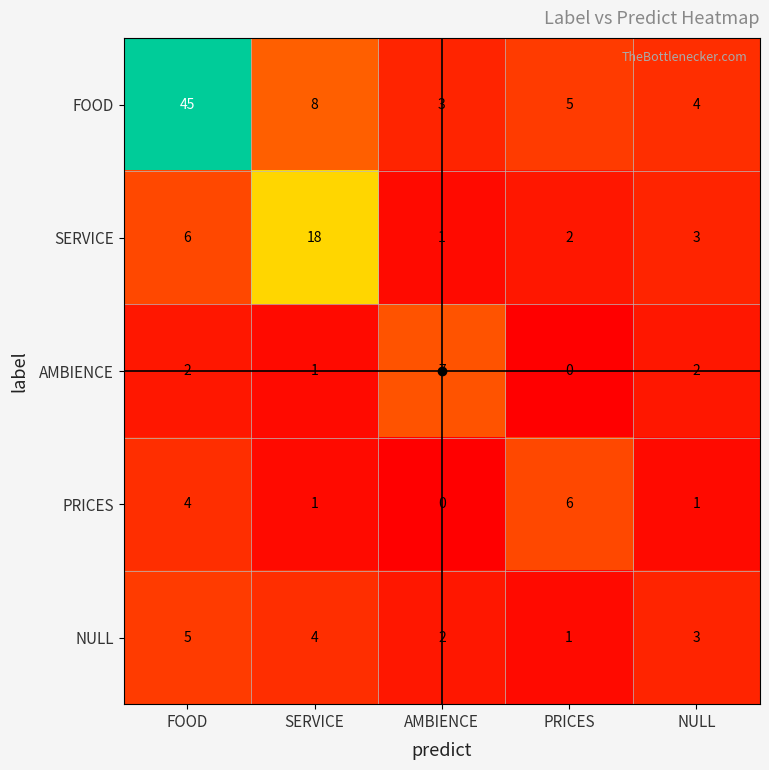

At which label is FOOD closest to 24?

SERVICE